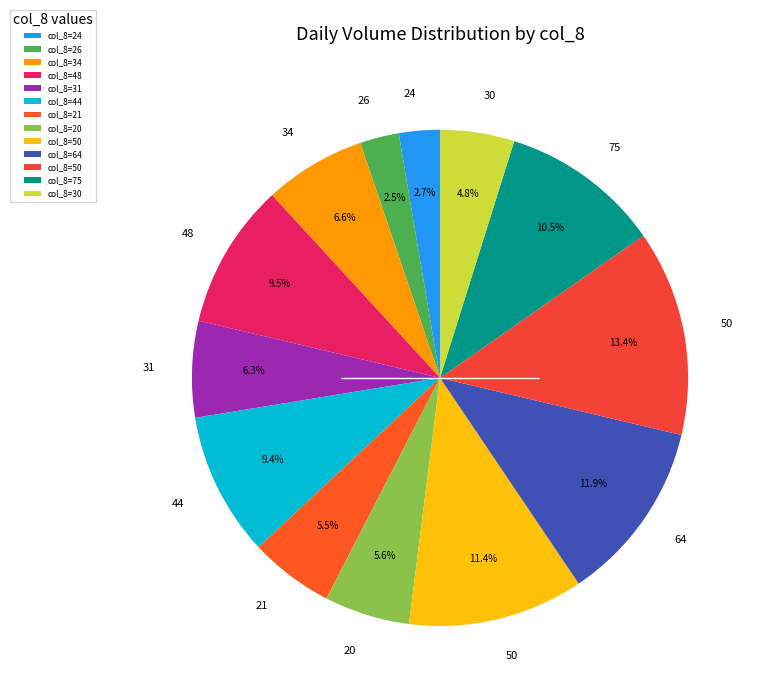

How many slices are in this pie chart?

13